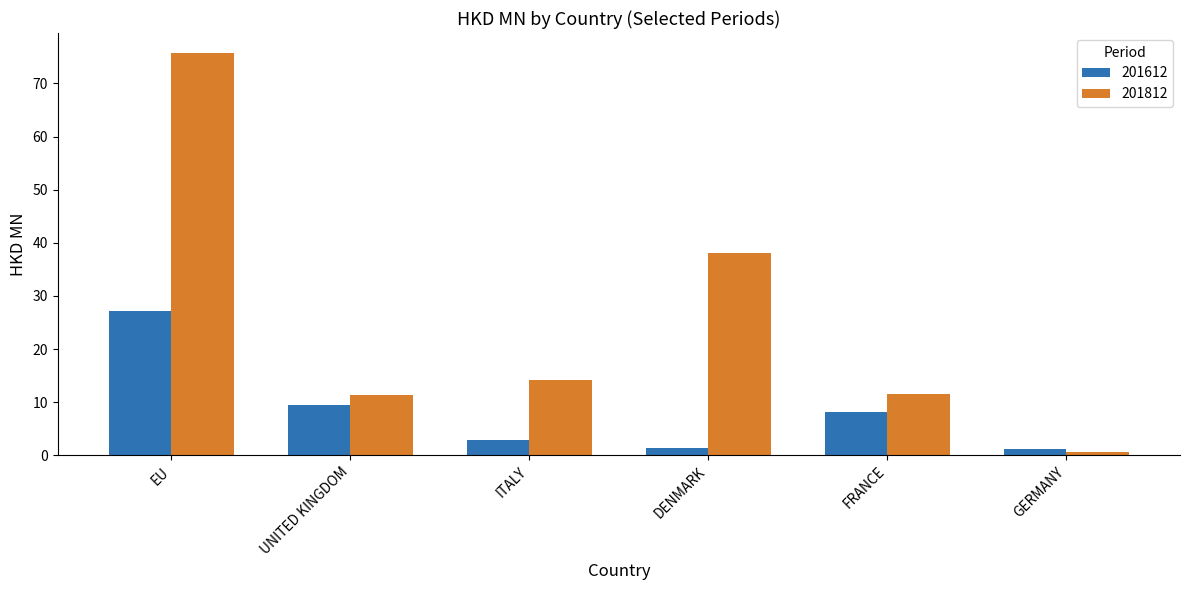

At which label does 201812 reach its minimum?

GERMANY